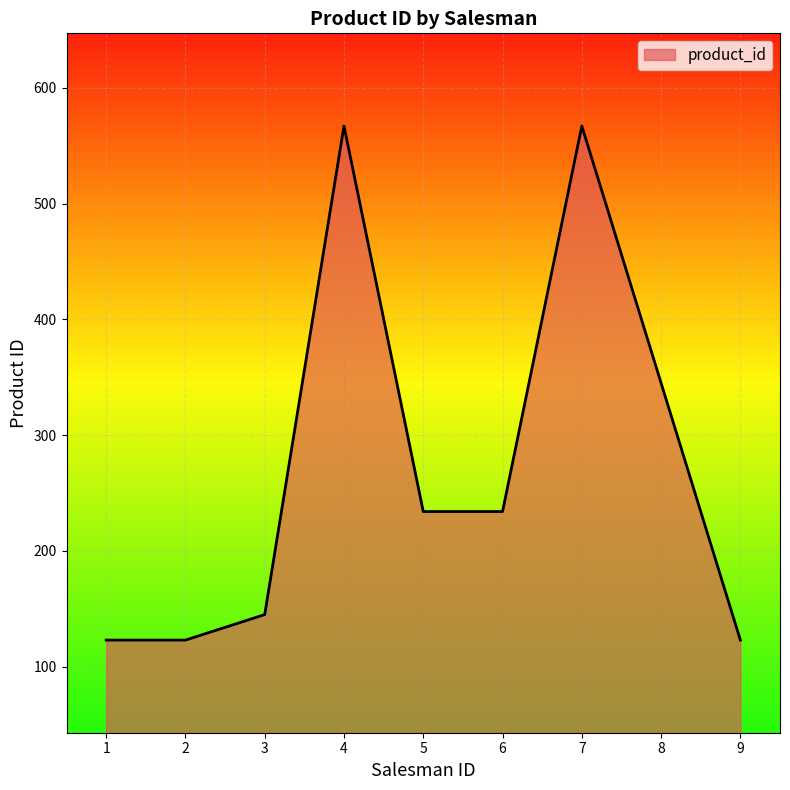

What is the average value?

273